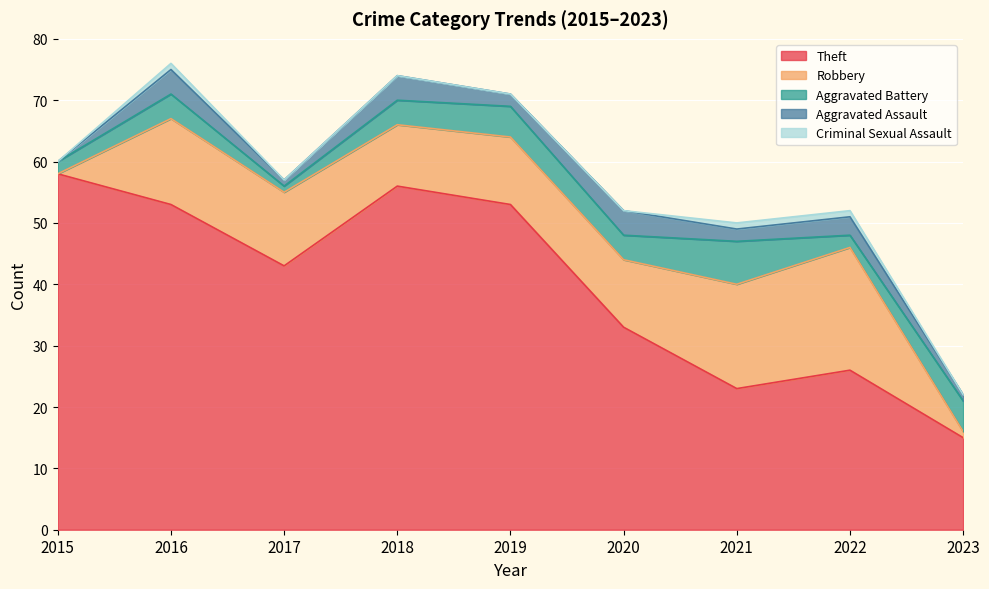

What value does the Robbery series have at 2017, to the nearest 5?

10